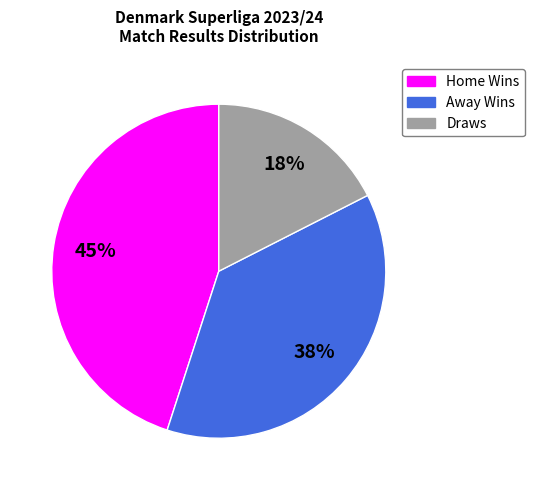

Is there a majority slice in this chart?

No